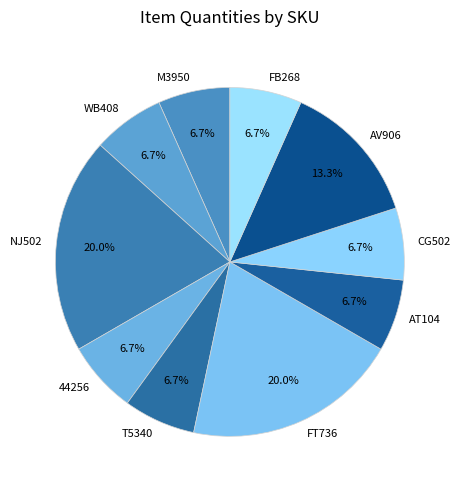

To the nearest percent, what is the difference between the largest and smallest slice percentages?

13%